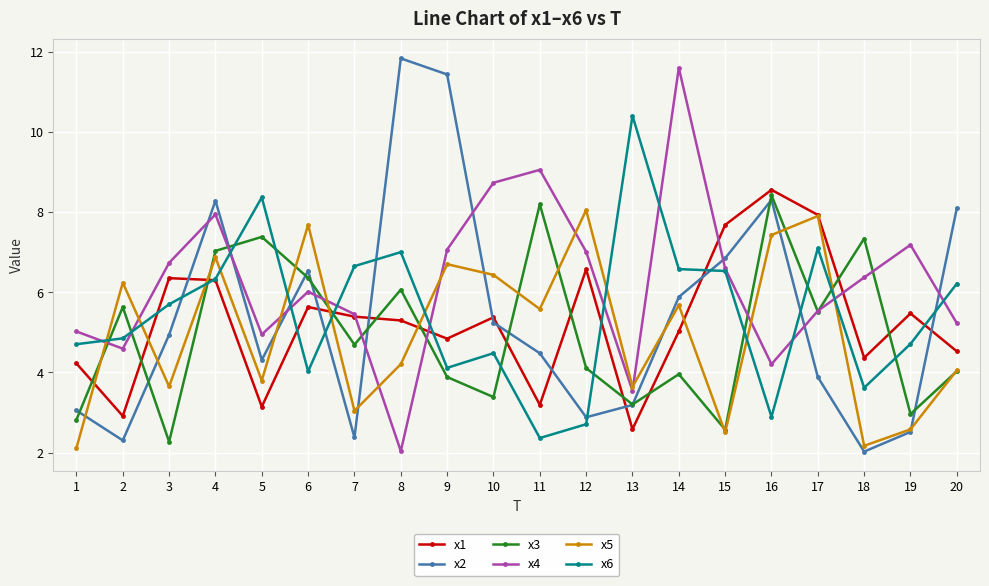

Rank the series by their maximum value, from lowest to highest.

x5, x3, x1, x6, x4, x2